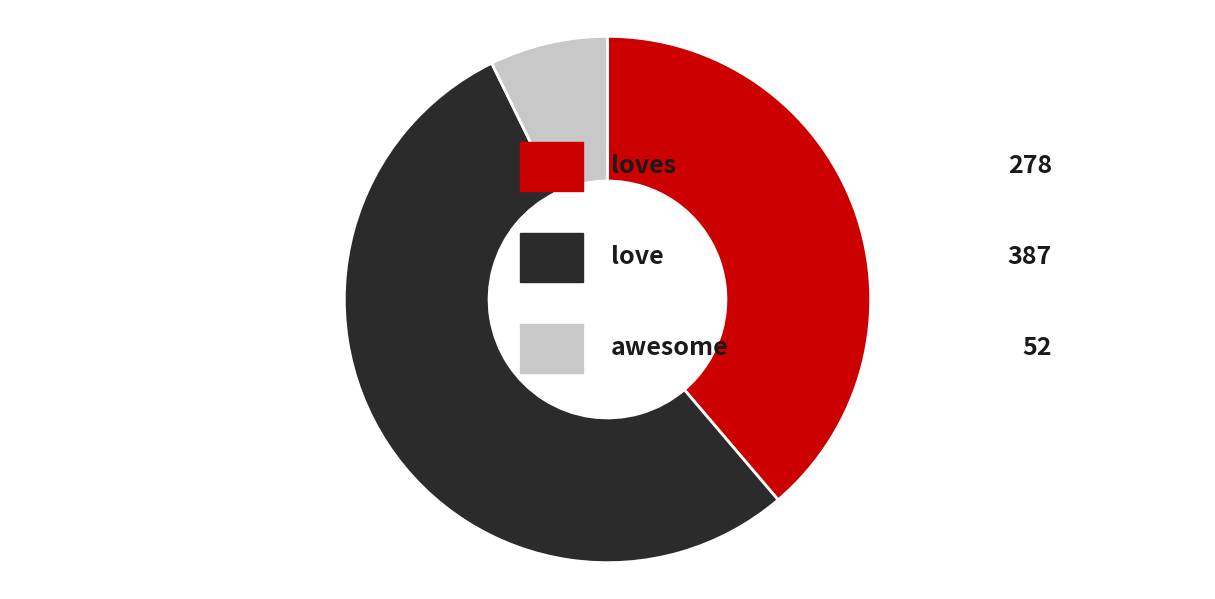

Is there any slice that represents more than half of the pie?

Yes